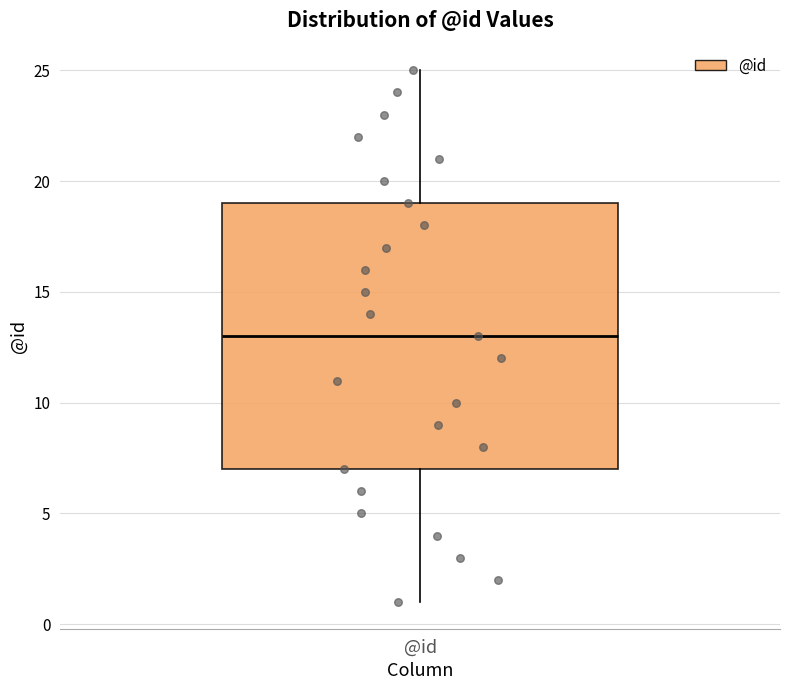

Where is the lower edge of the box for @id on the y-axis? The values are not printed on the chart, so give them approximately, as read against the axis.

7